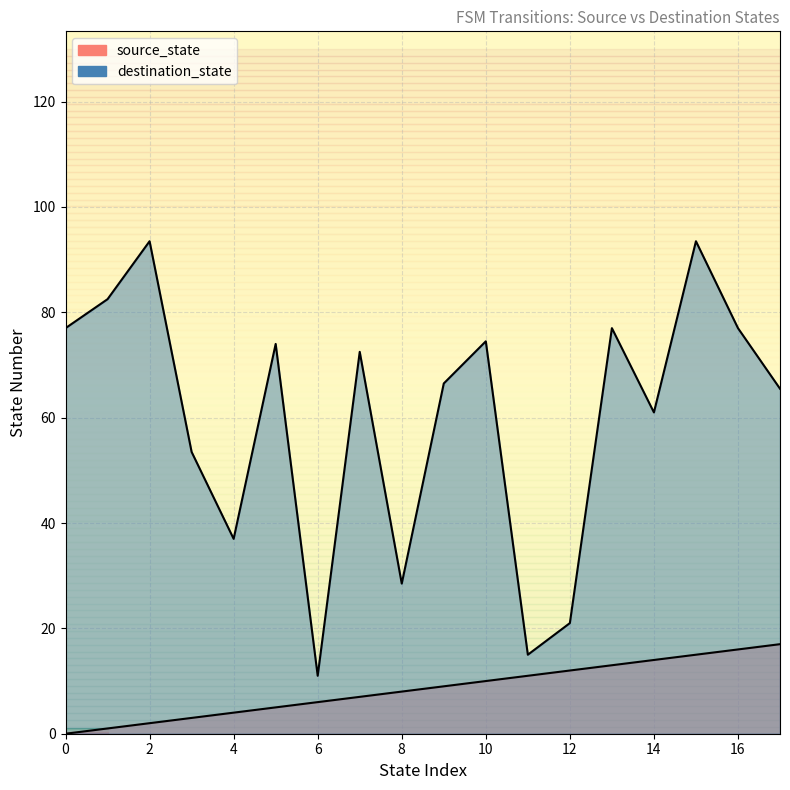

At 30, list the series in order from smallest to largest.

source_state, destination_state